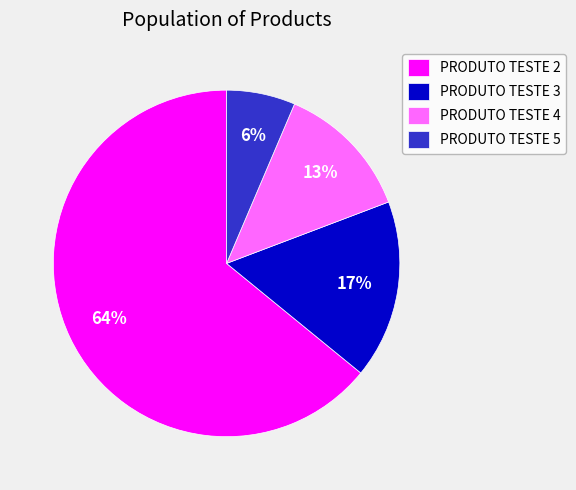

What is the smallest slice in the pie chart?

PRODUTO TESTE 5